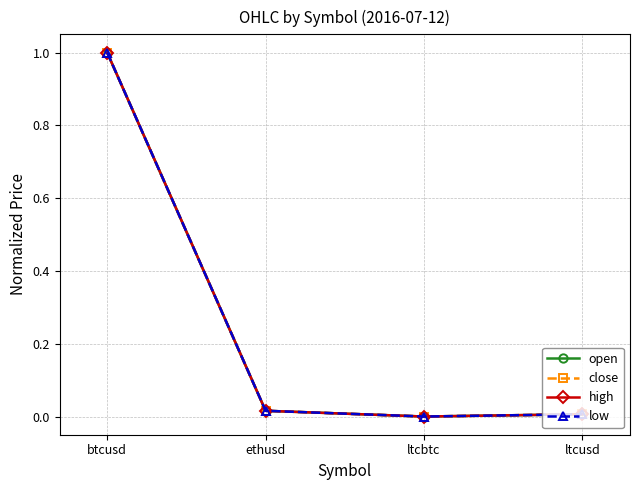

Count the number of data series in this chart.

4